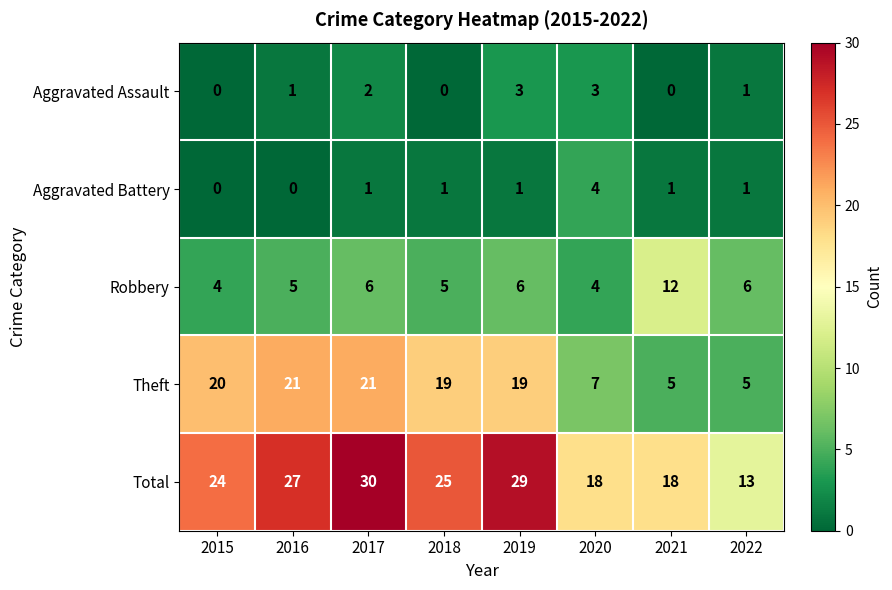

What is the difference between the maximum and minimum values in the Total series?

17